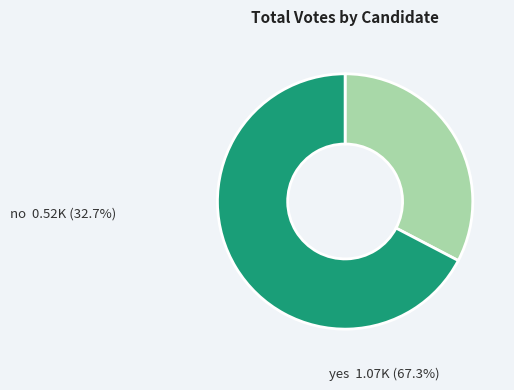

Do yes and no together represent more than half of the pie?

Yes